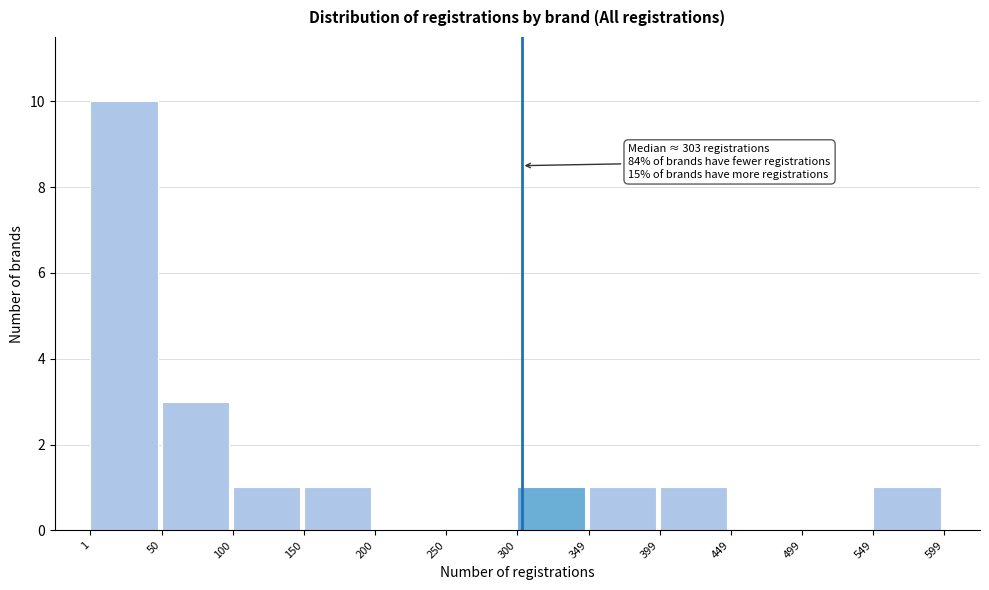

Over which range of the x-axis is the bar tallest?

1 to 50